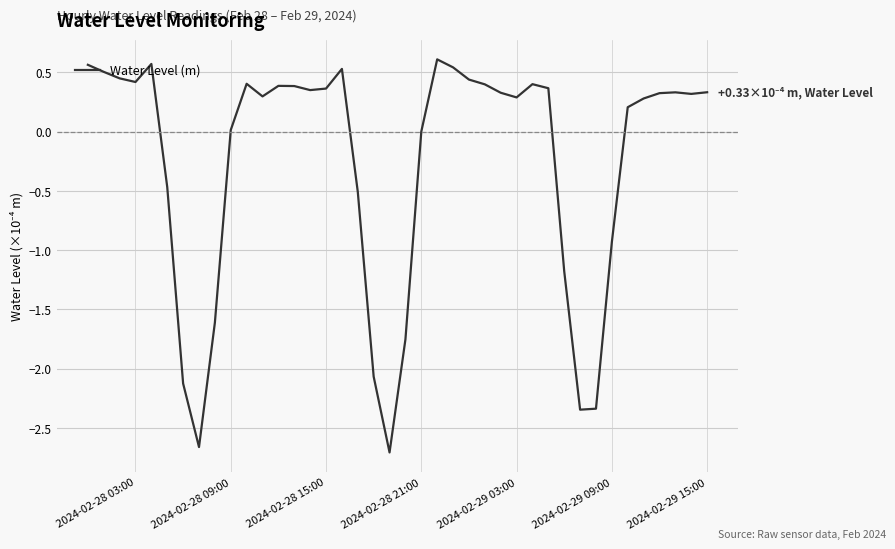

What is the difference between the maximum and minimum values?

3.3